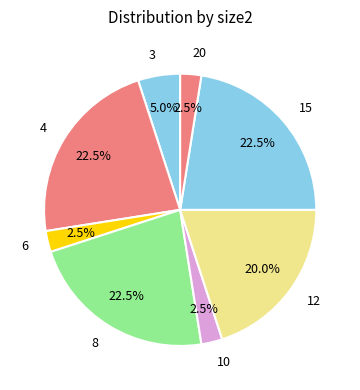

What percentage is the 3 slice, to the nearest percent?

5%